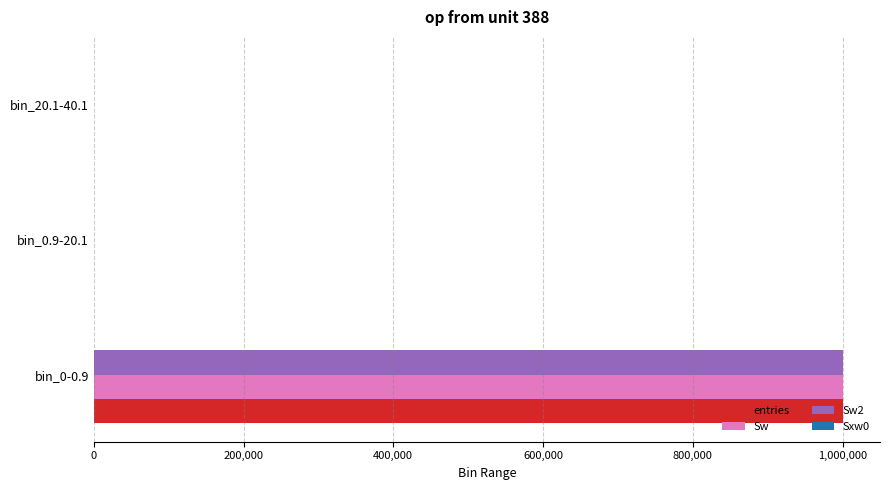

Which category has the highest value across all series?

bin_0-0.9